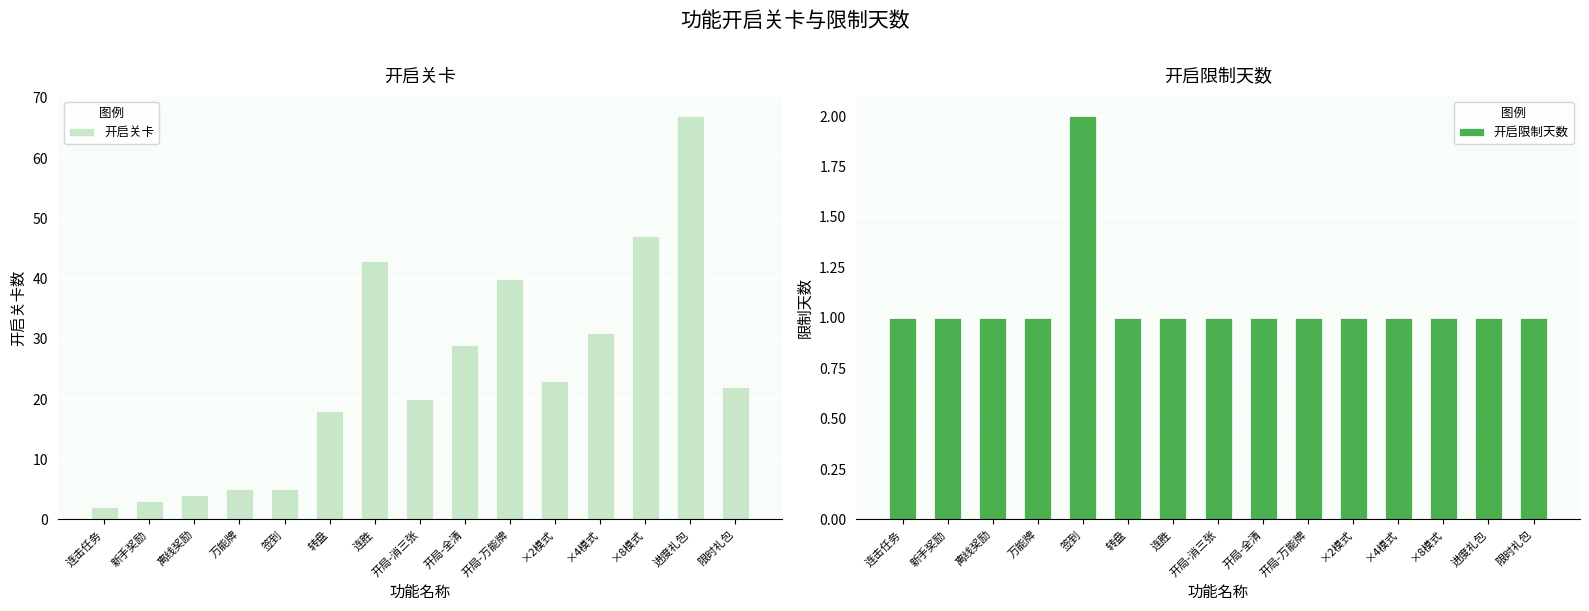

What is the total value across all series at 离线奖励?

5